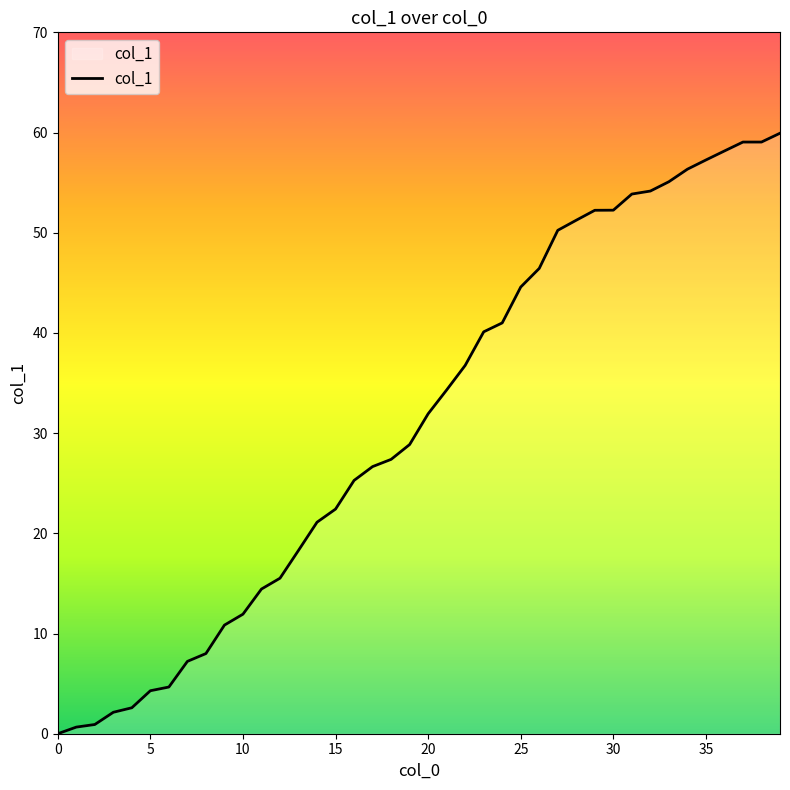

What is the difference between the maximum and minimum values?

59.9